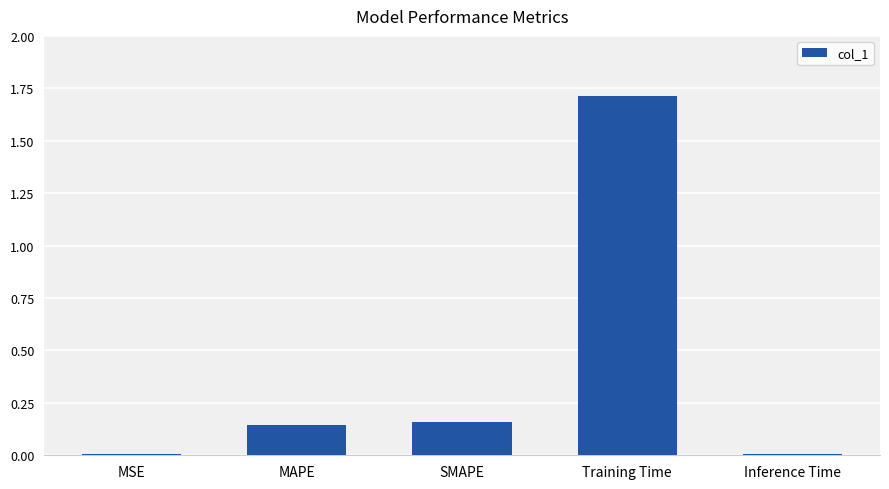

What is the average value?

0.4